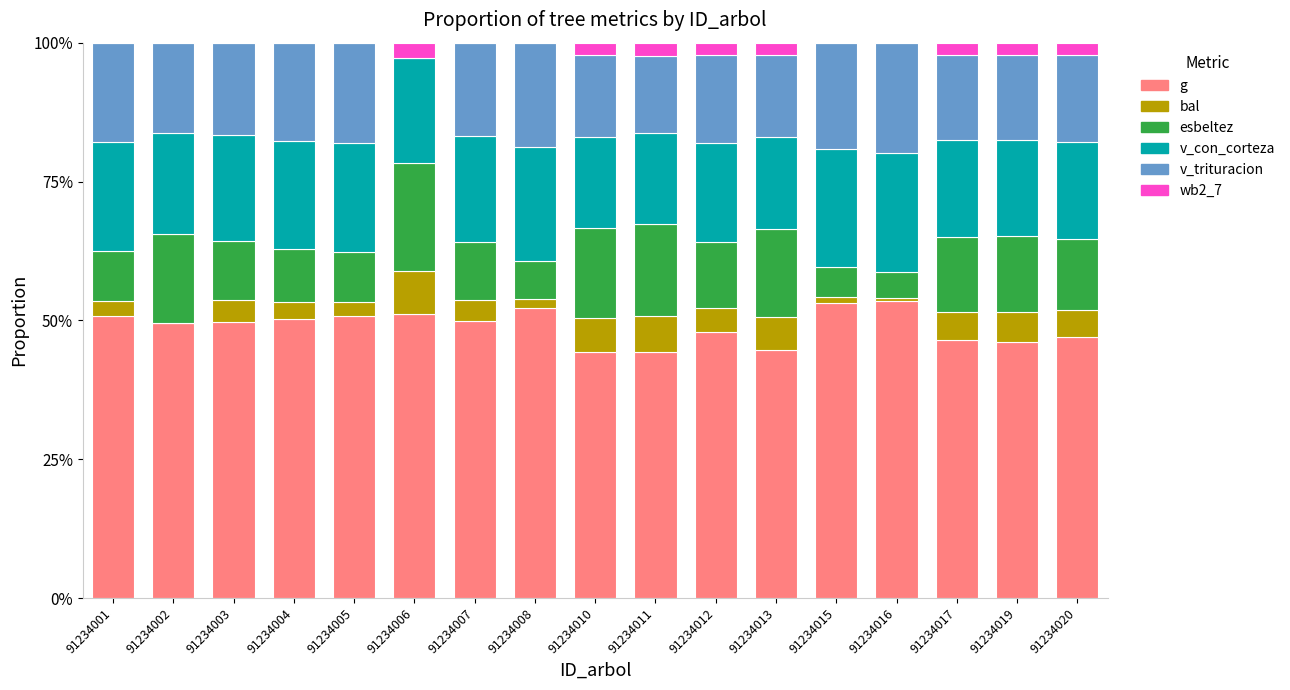

What is the total value across all series at 91234002?

100.0